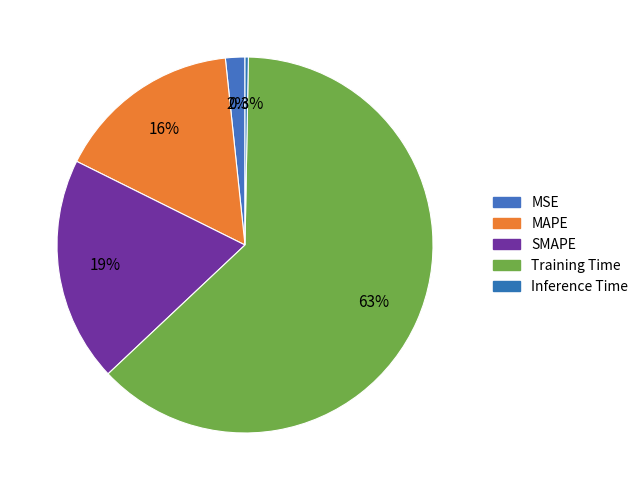

To the nearest percent, what percentage of the pie is MSE?

2%